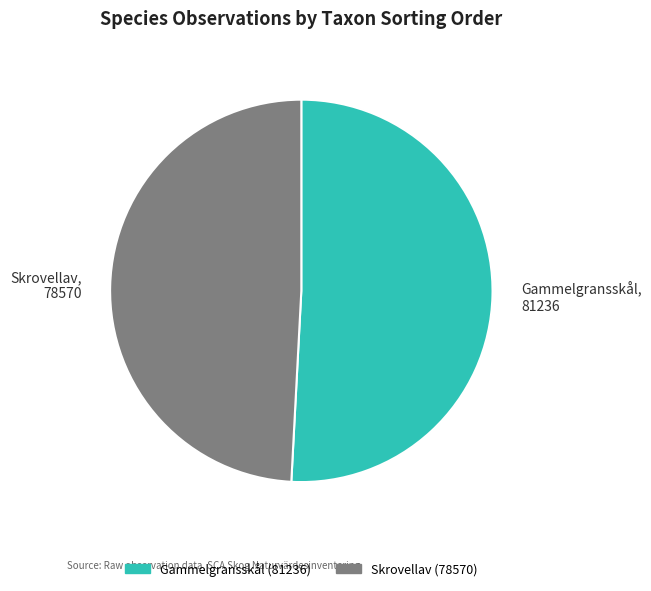

Rank the categories by value from lowest to highest.

Skrovellav, Gammelgransskål